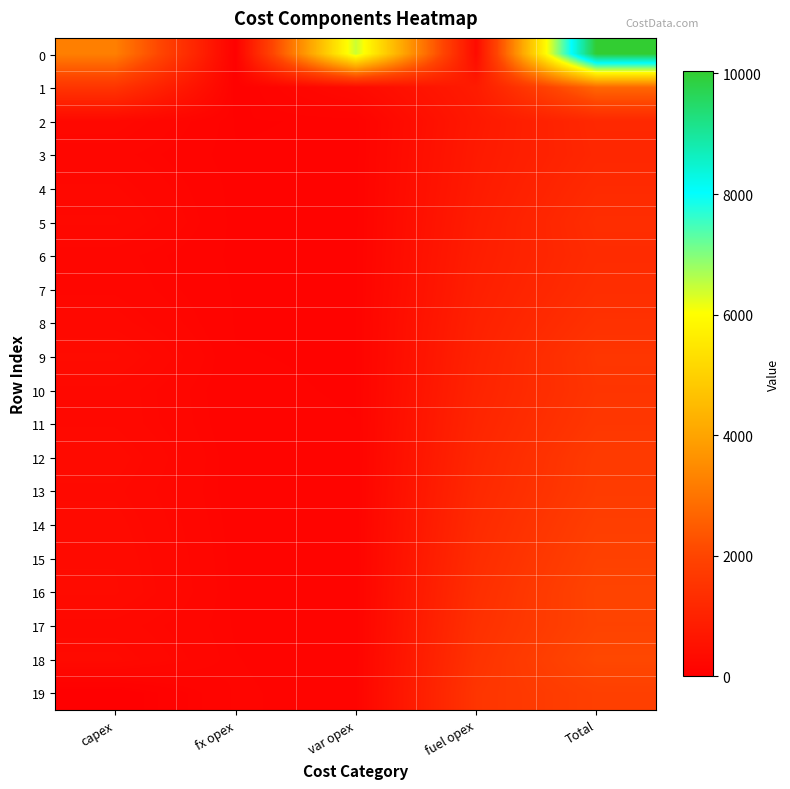

Reading left to right, transcribe all the data shown in this chart.

0: capex=3234	fx opex=28	var opex=6444	fuel opex=328	Total=10034
1: capex=1537	fx opex=69	var opex=316	fuel opex=812	Total=2734
2: capex=262	fx opex=96	var opex=101	fuel opex=726	Total=1185
3: capex=192	fx opex=99	var opex=102	fuel opex=761	Total=1154
4: capex=241	fx opex=104	var opex=104	fuel opex=791	Total=1240
5: capex=283	fx opex=105	var opex=106	fuel opex=833	Total=1327
6: capex=193	fx opex=109	var opex=107	fuel opex=871	Total=1280
7: capex=207	fx opex=114	var opex=109	fuel opex=908	Total=1338
8: capex=256	fx opex=115	var opex=114	fuel opex=958	Total=1443
9: capex=343	fx opex=119	var opex=114	fuel opex=1001	Total=1577
10: capex=264	fx opex=123	var opex=115	fuel opex=1041	Total=1543
11: capex=269	fx opex=127	var opex=118	fuel opex=1089	Total=1603
12: capex=319	fx opex=131	var opex=120	fuel opex=1140	Total=1710
13: capex=286	fx opex=135	var opex=122	fuel opex=1189	Total=1732
14: capex=313	fx opex=139	var opex=125	fuel opex=1245	Total=1822
15: capex=330	fx opex=144	var opex=127	fuel opex=1299	Total=1900
16: capex=340	fx opex=148	var opex=130	fuel opex=1357	Total=1975
17: capex=258	fx opex=153	var opex=132	fuel opex=1415	Total=1958
18: capex=304	fx opex=158	var opex=135	fuel opex=1477	Total=2074
19: capex=0	fx opex=162	var opex=139	fuel opex=1552	Total=1853